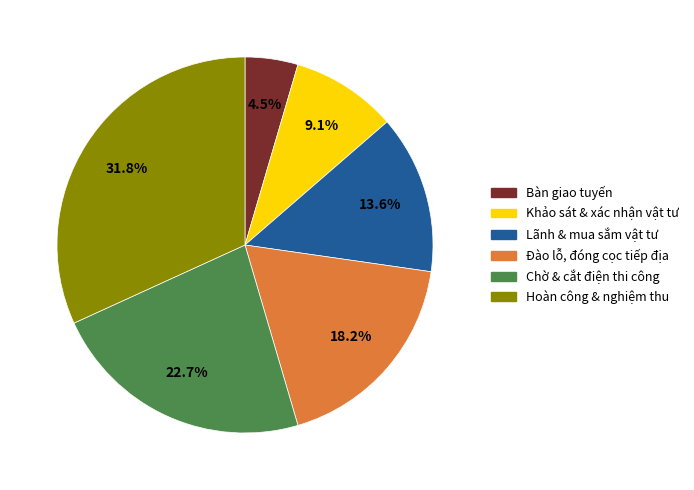

Do Đào lỗ, đóng cọc tiếp địa and Khảo sát & xác nhận vật tư together represent more than half of the pie?

No